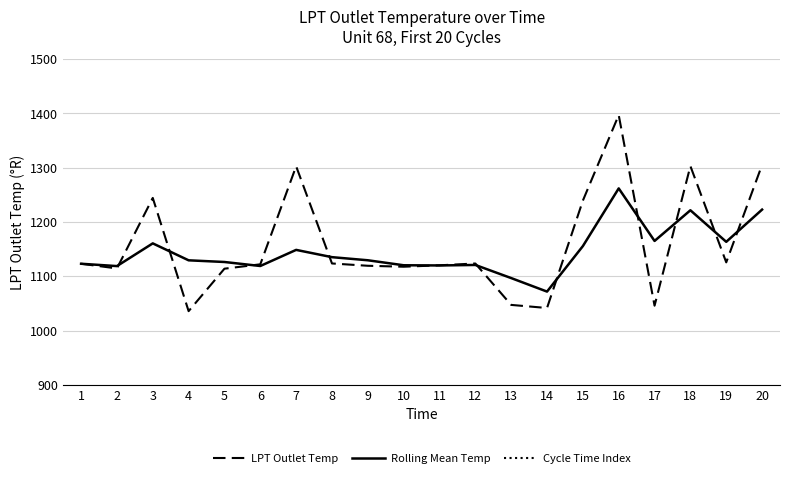

How many lines are shown in the chart?

3